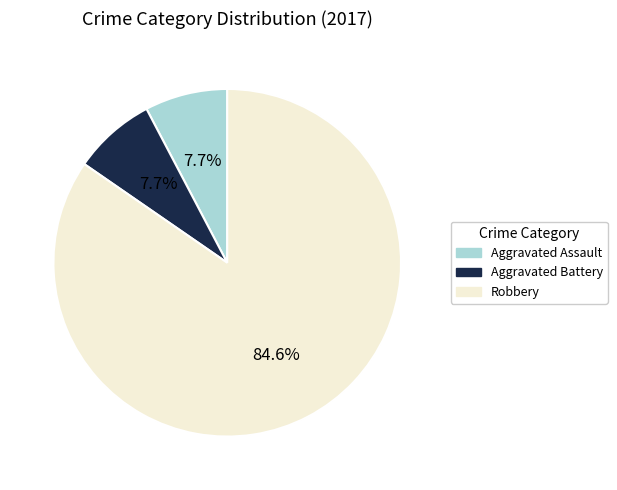

Is there a majority slice in this chart?

Yes